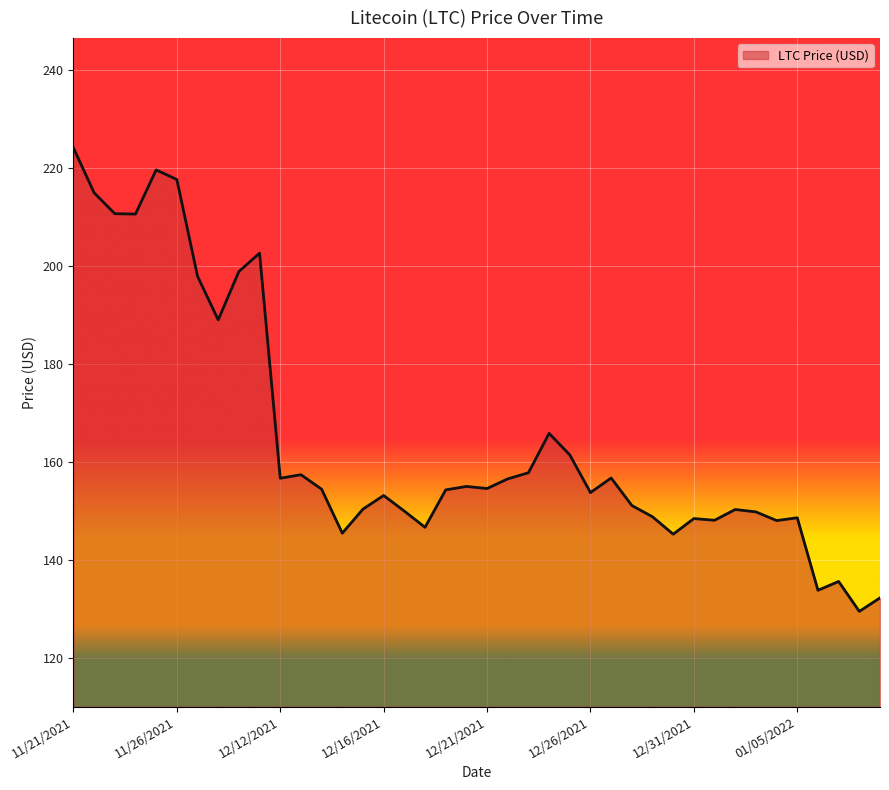

What is the difference between the maximum and minimum values?

94.6